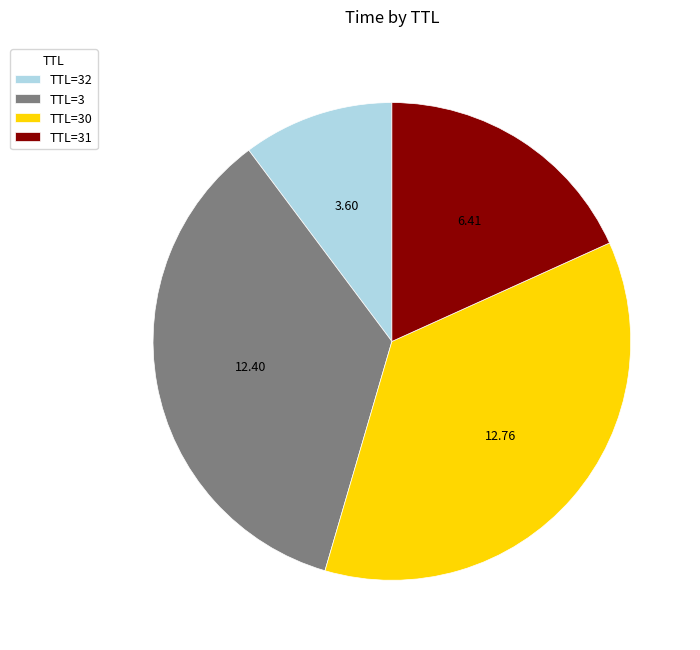

Approximately how many times larger is the value at TTL=32 compared to TTL=31?

0.6